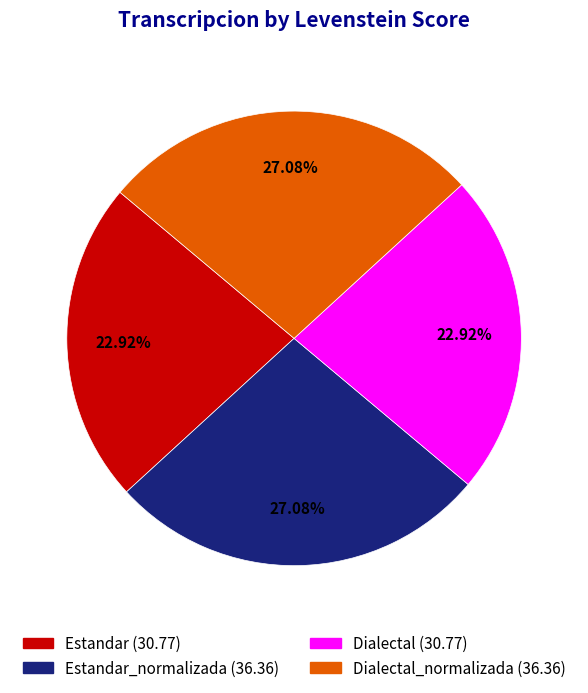

How many slices are in this pie chart?

4